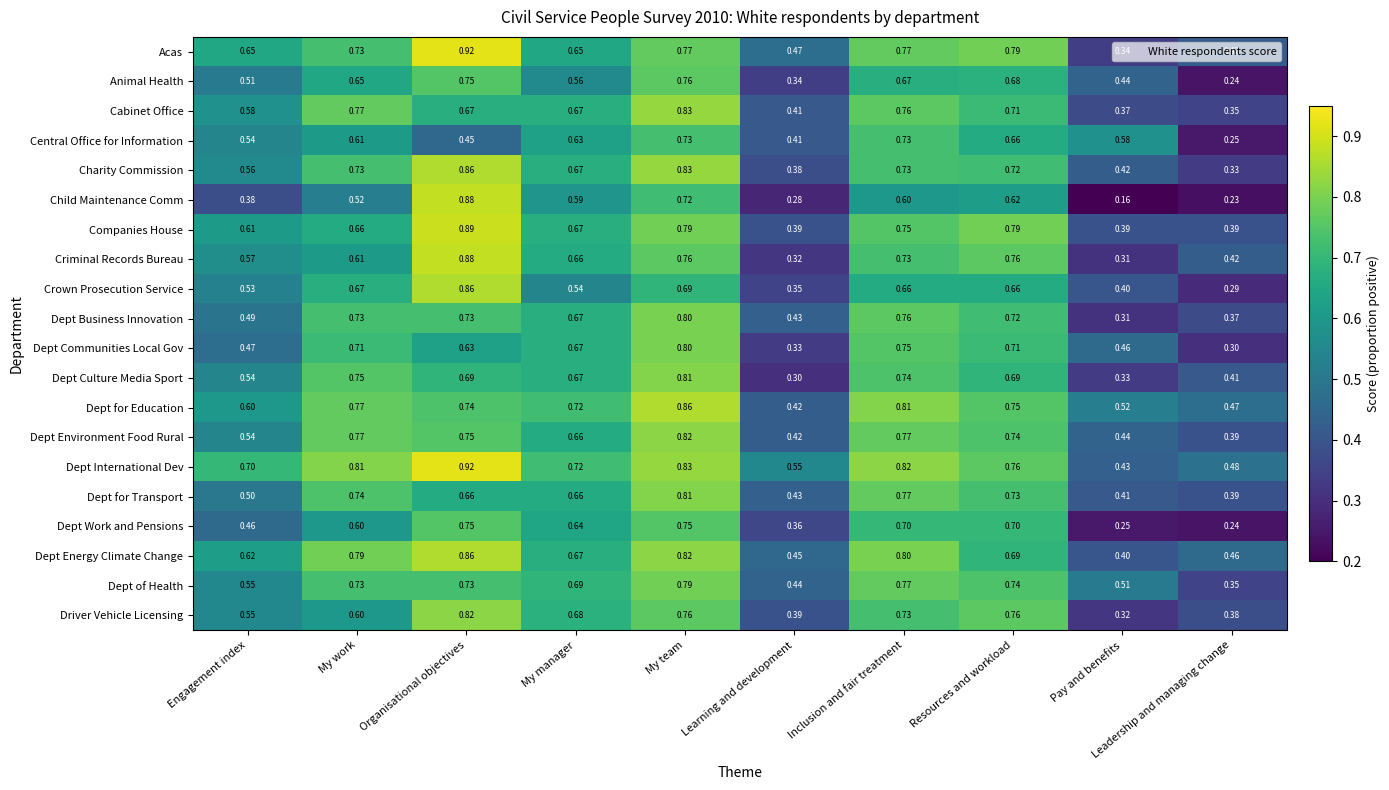

Which category has the highest value across all series?

Organisational objectives